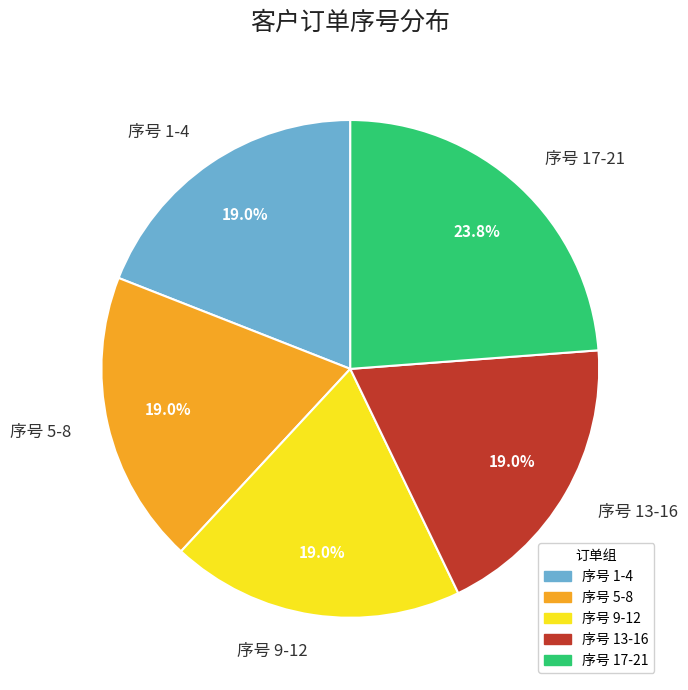

Which slice is the largest?

序号 17-21